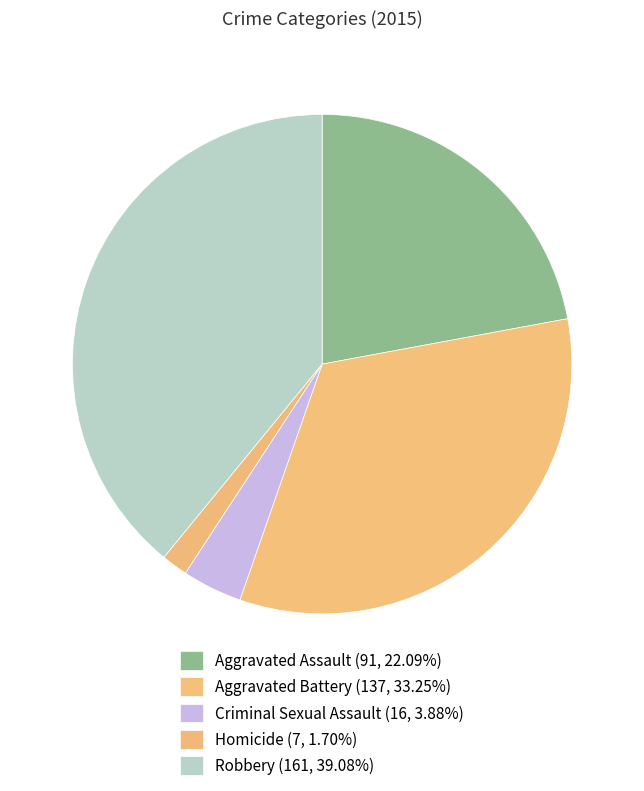

Count the number of slices in the pie.

5